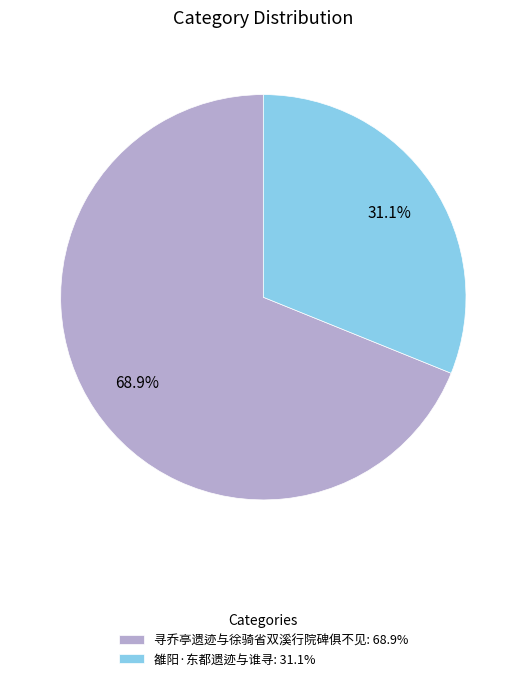

To the nearest percent, what is the combined percentage of 寻乔亭遗迹与徐骑省双溪行院碑俱不见 and 雒阳·东都遗迹与谁寻?

100%